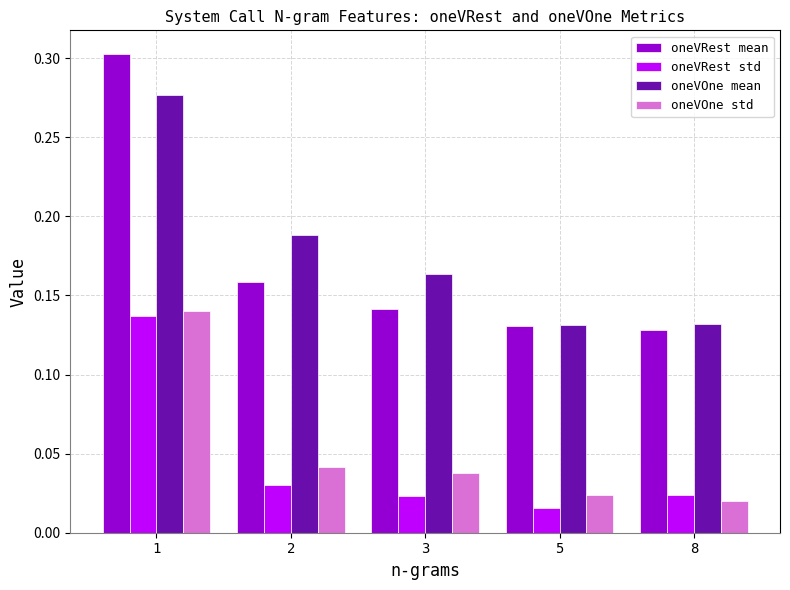

Which series has the widest spread of values?

oneVRest mean